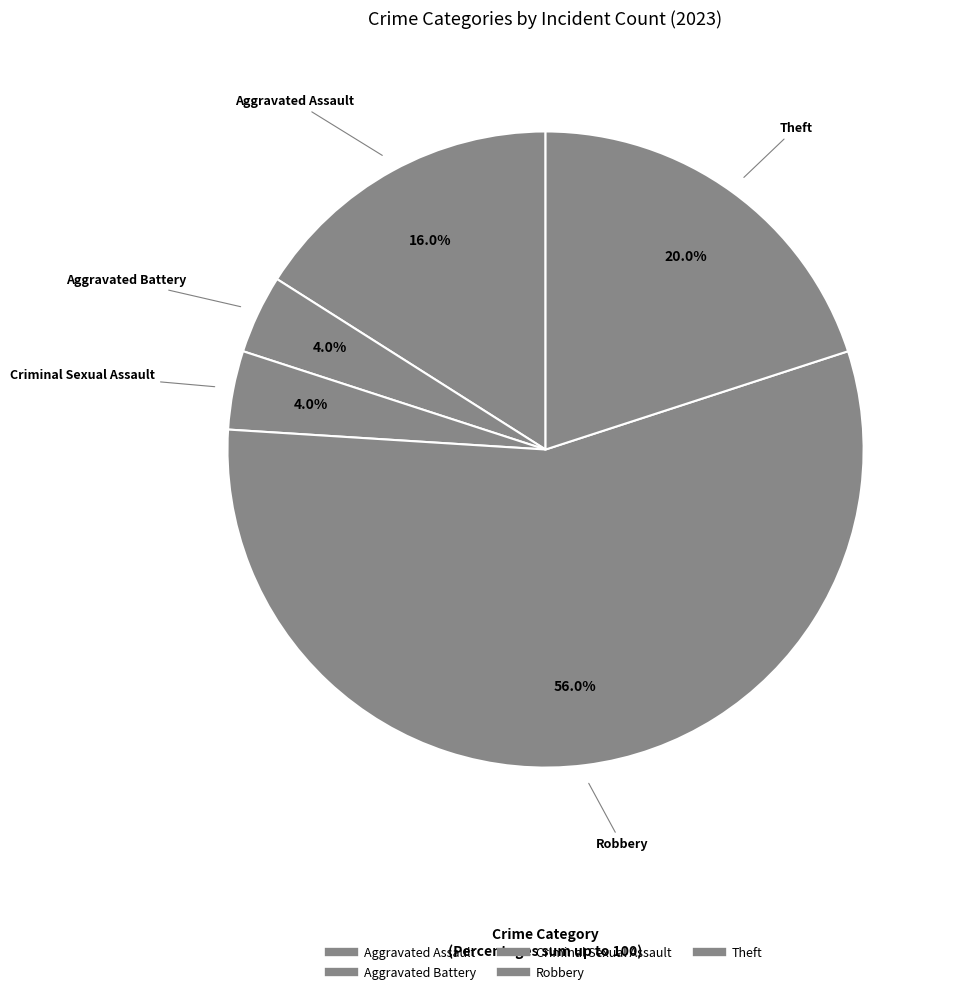

Between Aggravated Battery and Aggravated Assault, which is larger?

Aggravated Assault